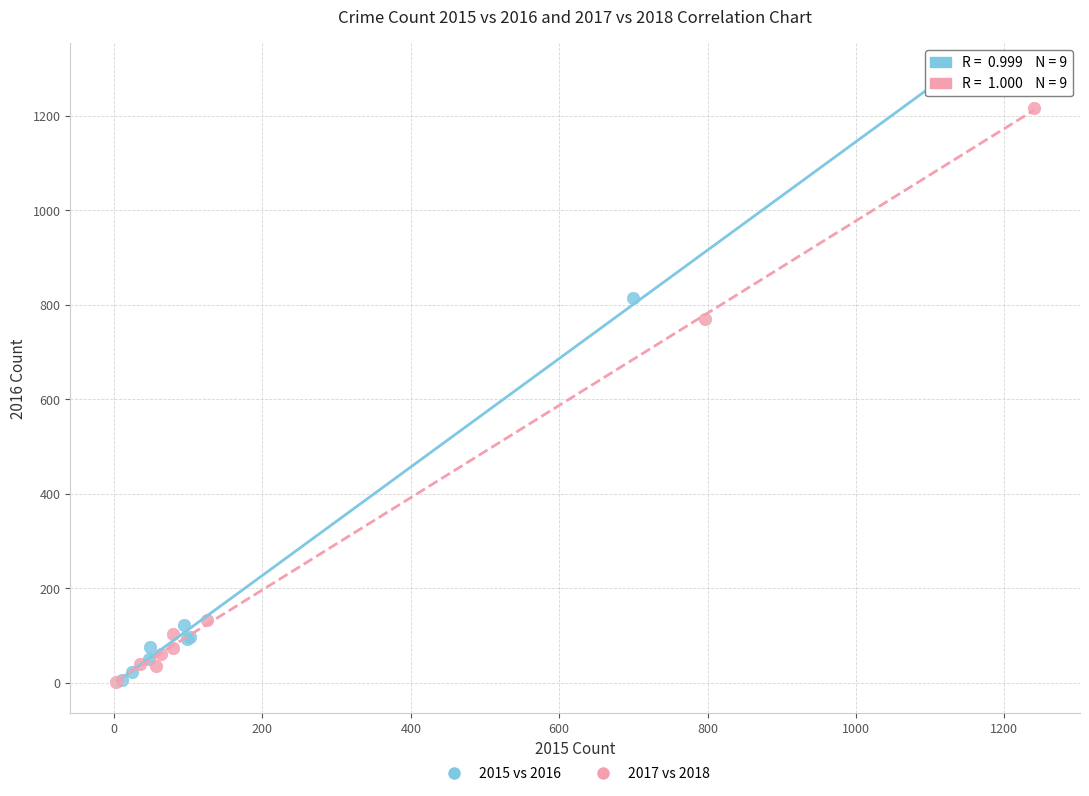

Which series contains the highest Y value?

2015 vs 2016